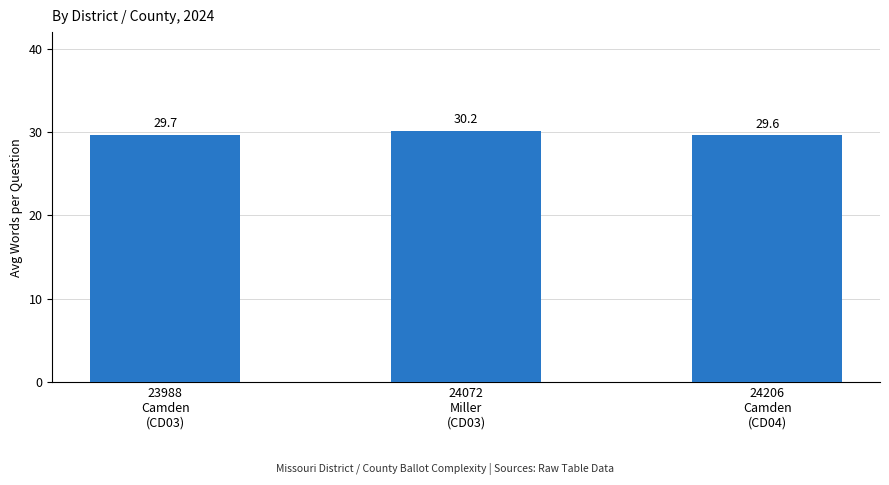

What is the maximum value shown in the chart?

30.2